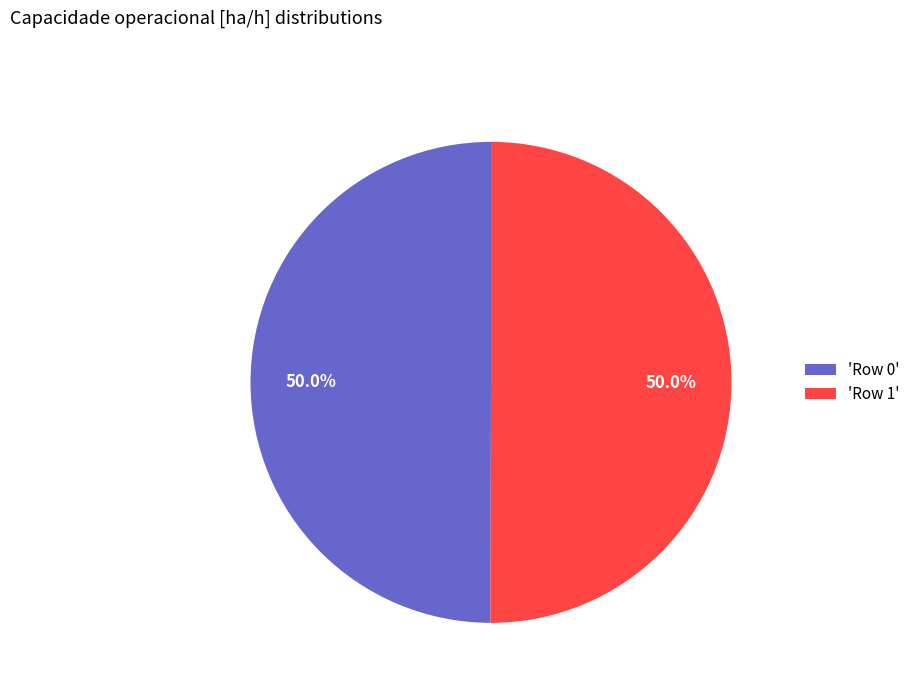

Approximately how many times larger is the value at 'Row 0' compared to 'Row 1'?

1.0